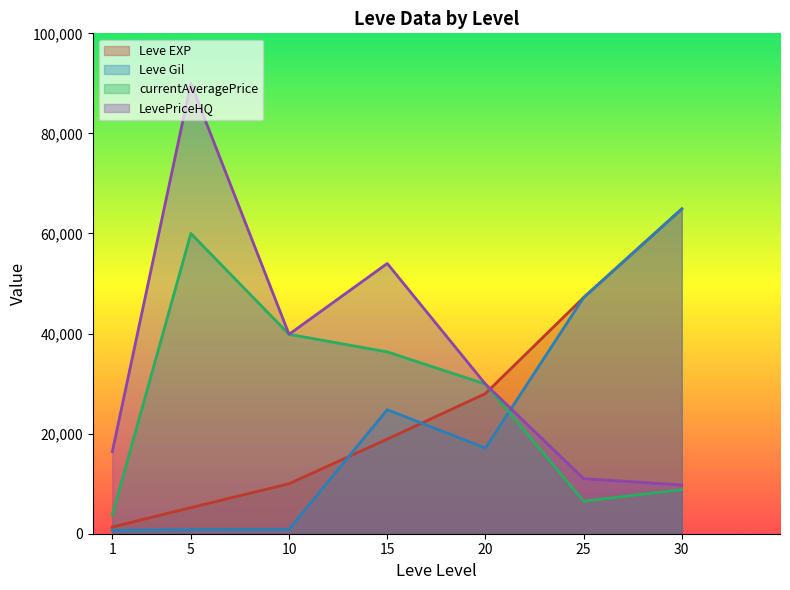

The Leve Gil series shows 18736 at 25. True or false?

False